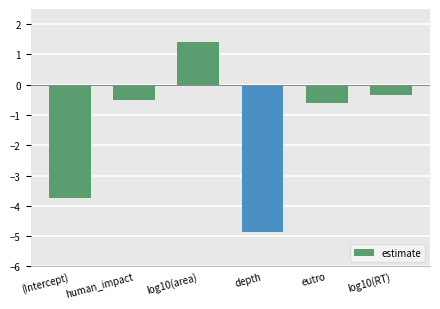

What is the label of the 2nd bar from the right?

eutro